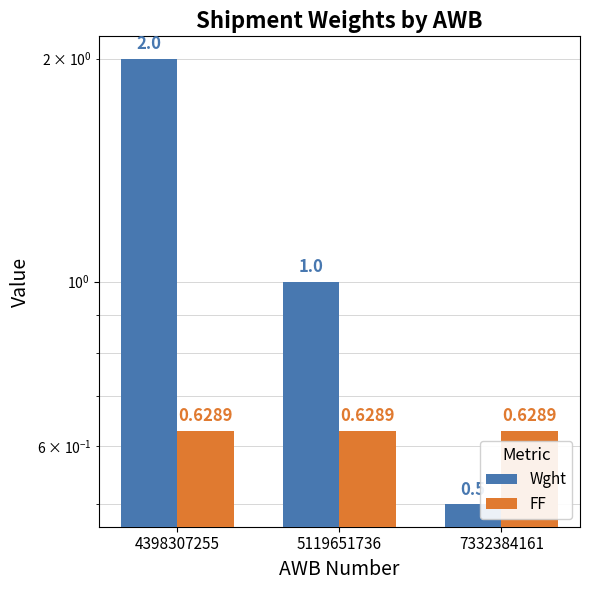

What is the average value of the FF series?

0.6